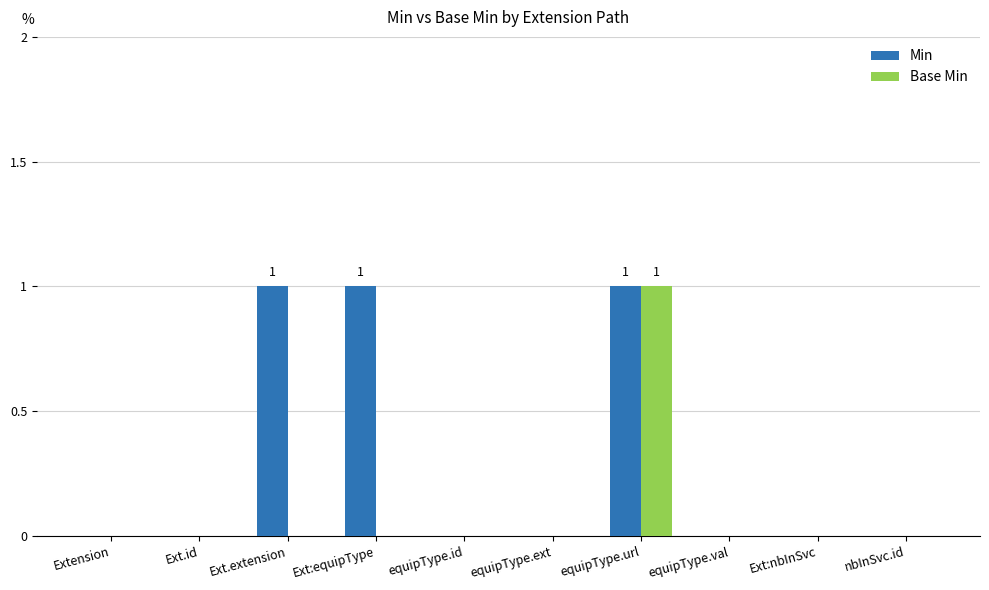

Reading left to right, extract all data points from this chart.

Min: Extension=0	Ext.id=0	Ext.extension=1	Ext:equipType=1	equipType.id=0	equipType.ext=0	equipType.url=1	equipType.val=0	Ext:nbInSvc=0	nbInSvc.id=0
Base Min: Extension=0	Ext.id=0	Ext.extension=0	Ext:equipType=0	equipType.id=0	equipType.ext=0	equipType.url=1	equipType.val=0	Ext:nbInSvc=0	nbInSvc.id=0